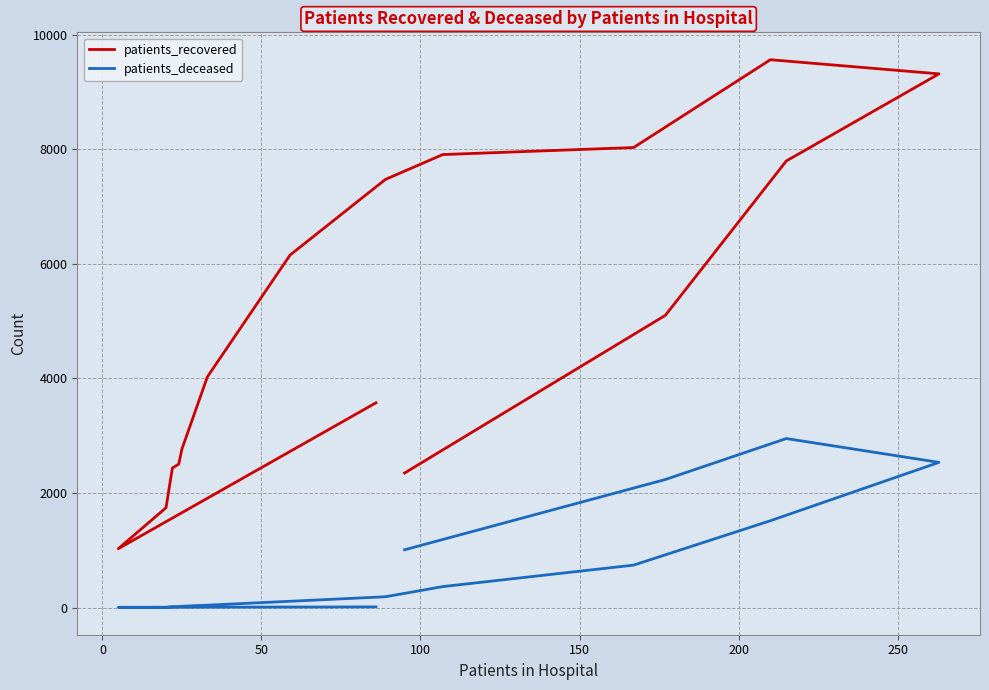

How many data points in patients_recovered are above 5102?

7